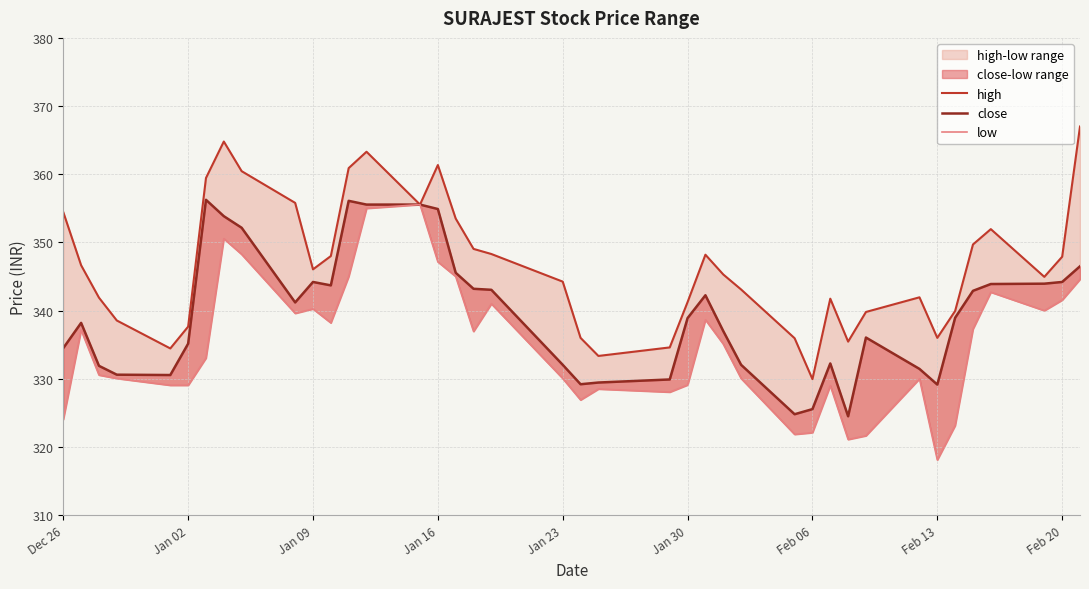

True or false: close and low cross at least once.

False